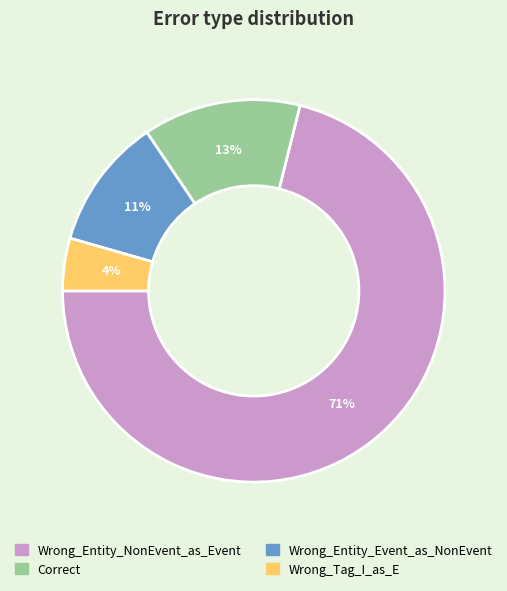

Does Wrong_Entity_NonEvent_as_Event represent more than half of the total?

Yes